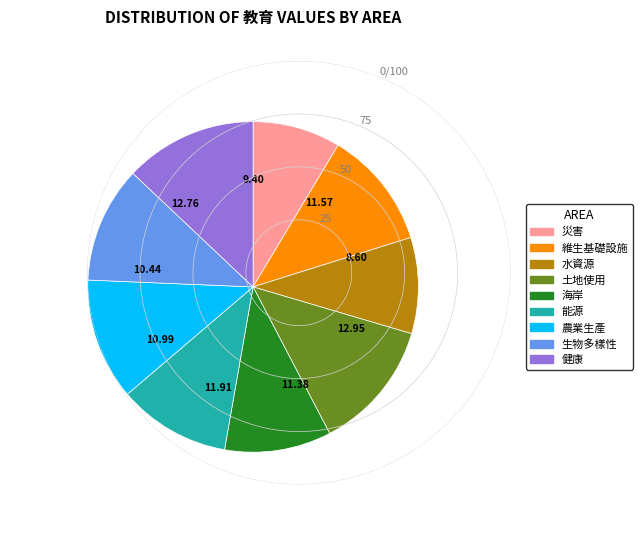

The 能源 slice represents 1% of the pie. True or false?

False